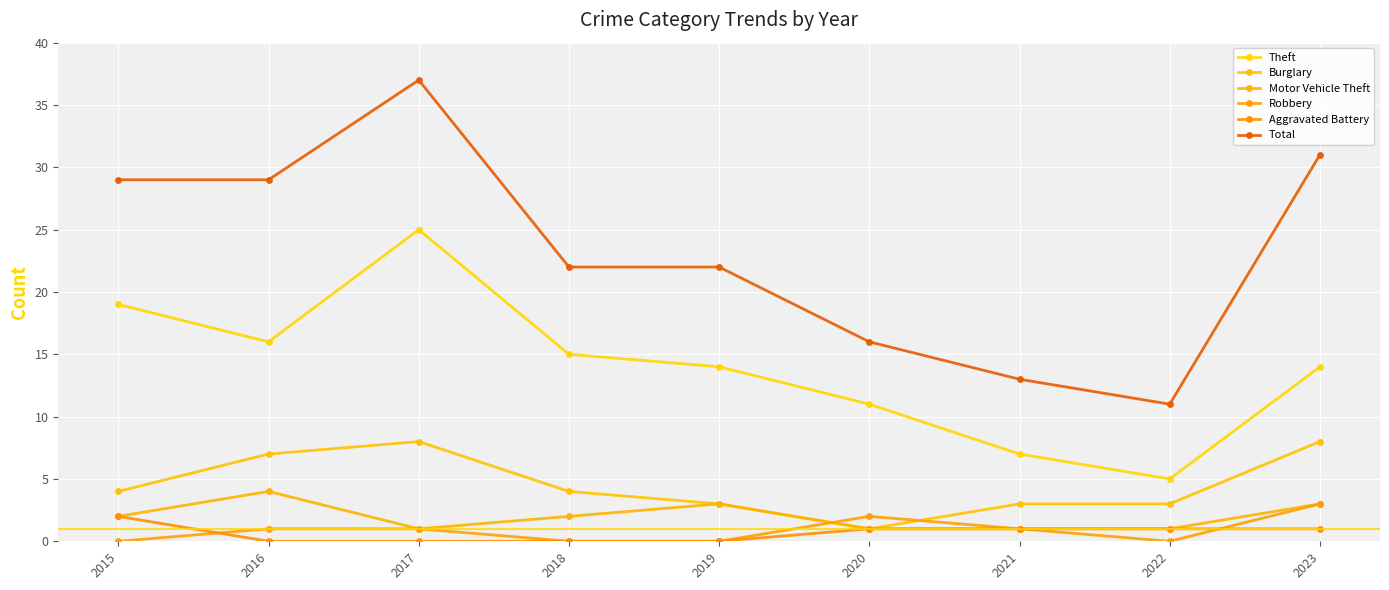

The value of Burglary at 2016 is 7. True or false?

True